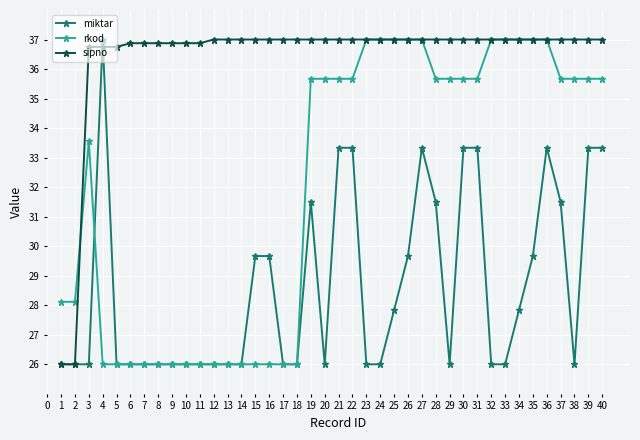

How many rkod values are between 26 and 37?

40